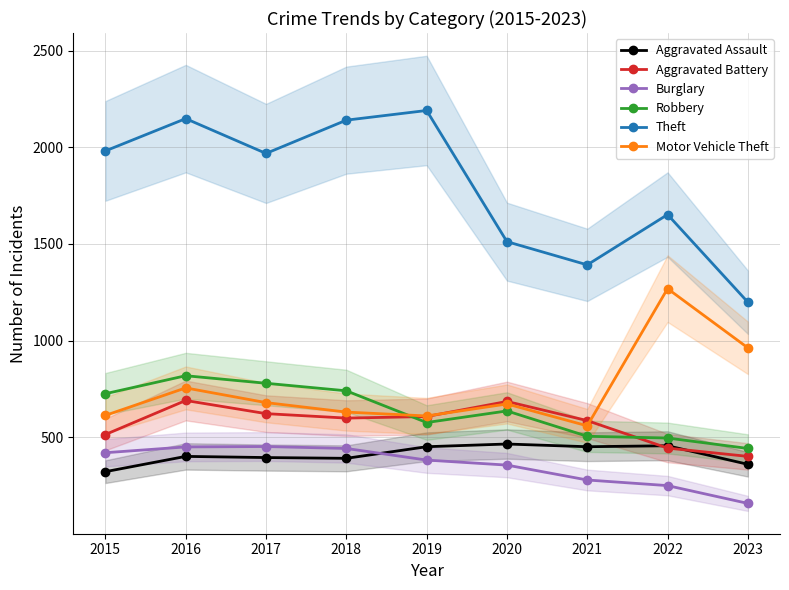

Rank the series by their maximum value, from lowest to highest.

Burglary, Aggravated Assault, Aggravated Battery, Robbery, Motor Vehicle Theft, Theft